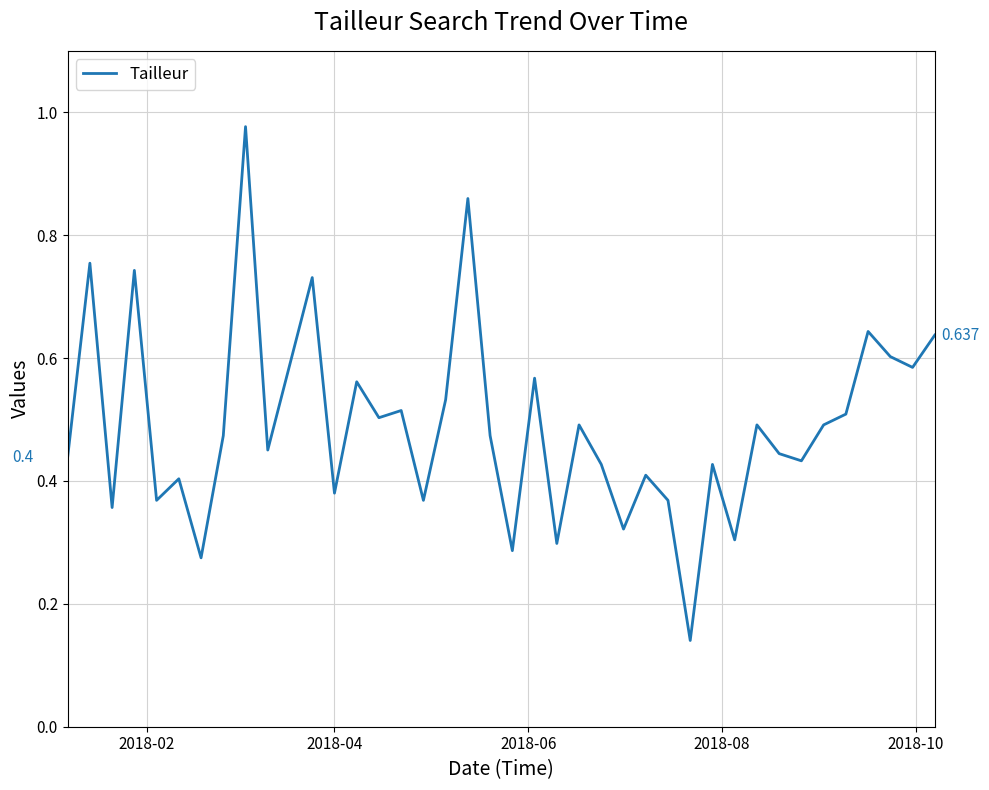

True or false: the data has more than 0 interior local peaks.

True